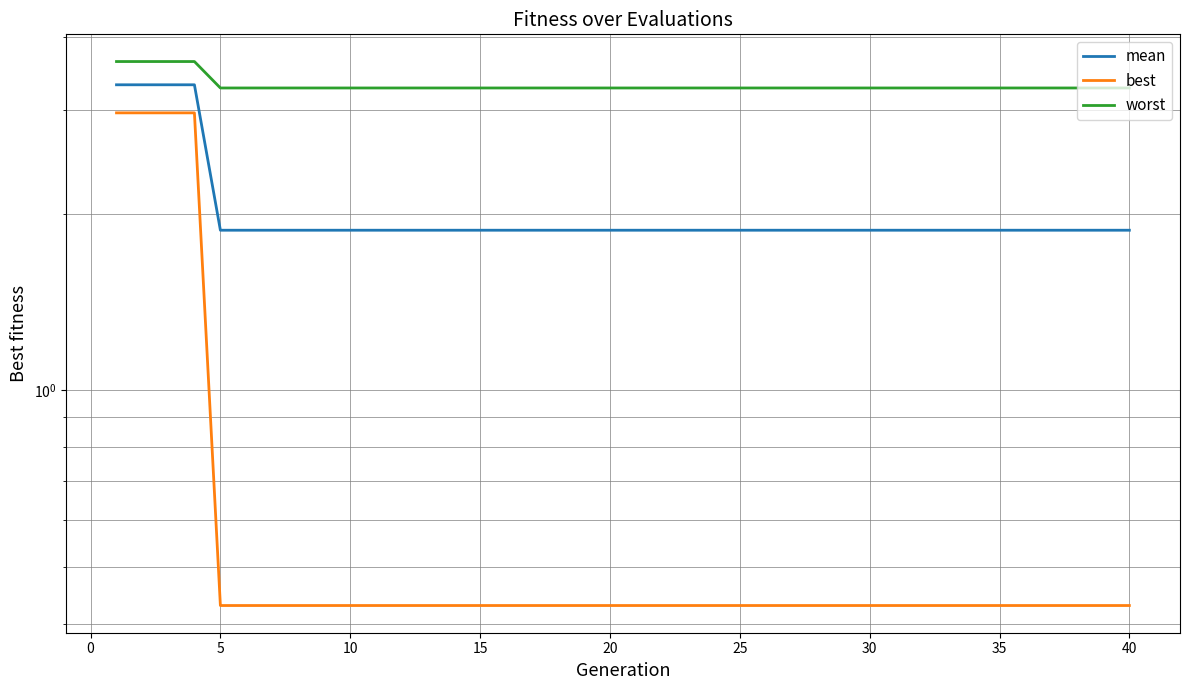

What are all the series names shown in the legend?

mean, best, worst